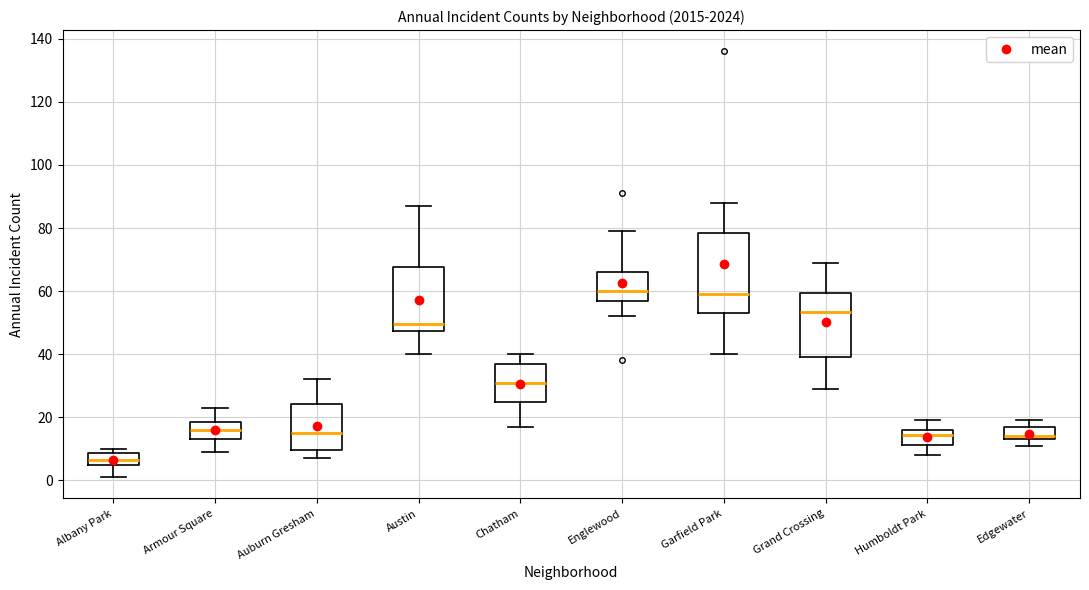

Which box's median line is the lowest?

Albany Park